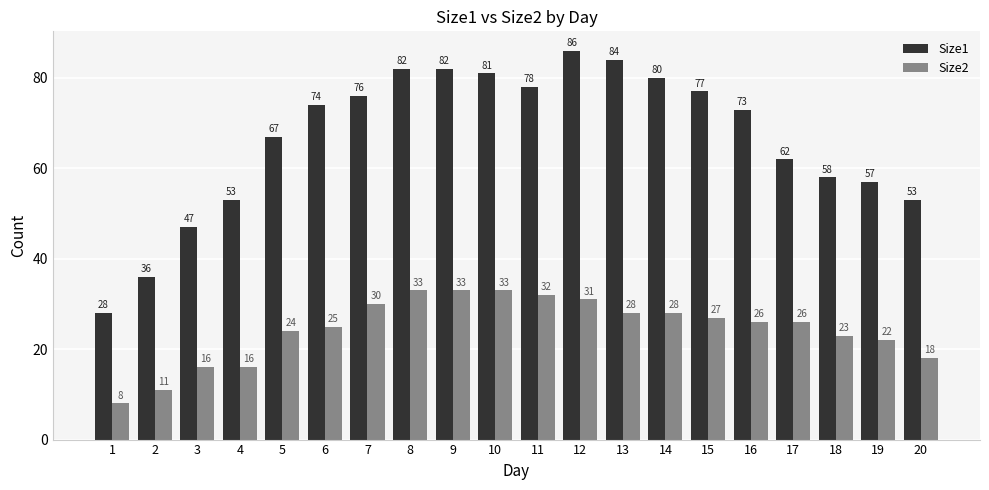

Which series has the widest spread of values?

Size1